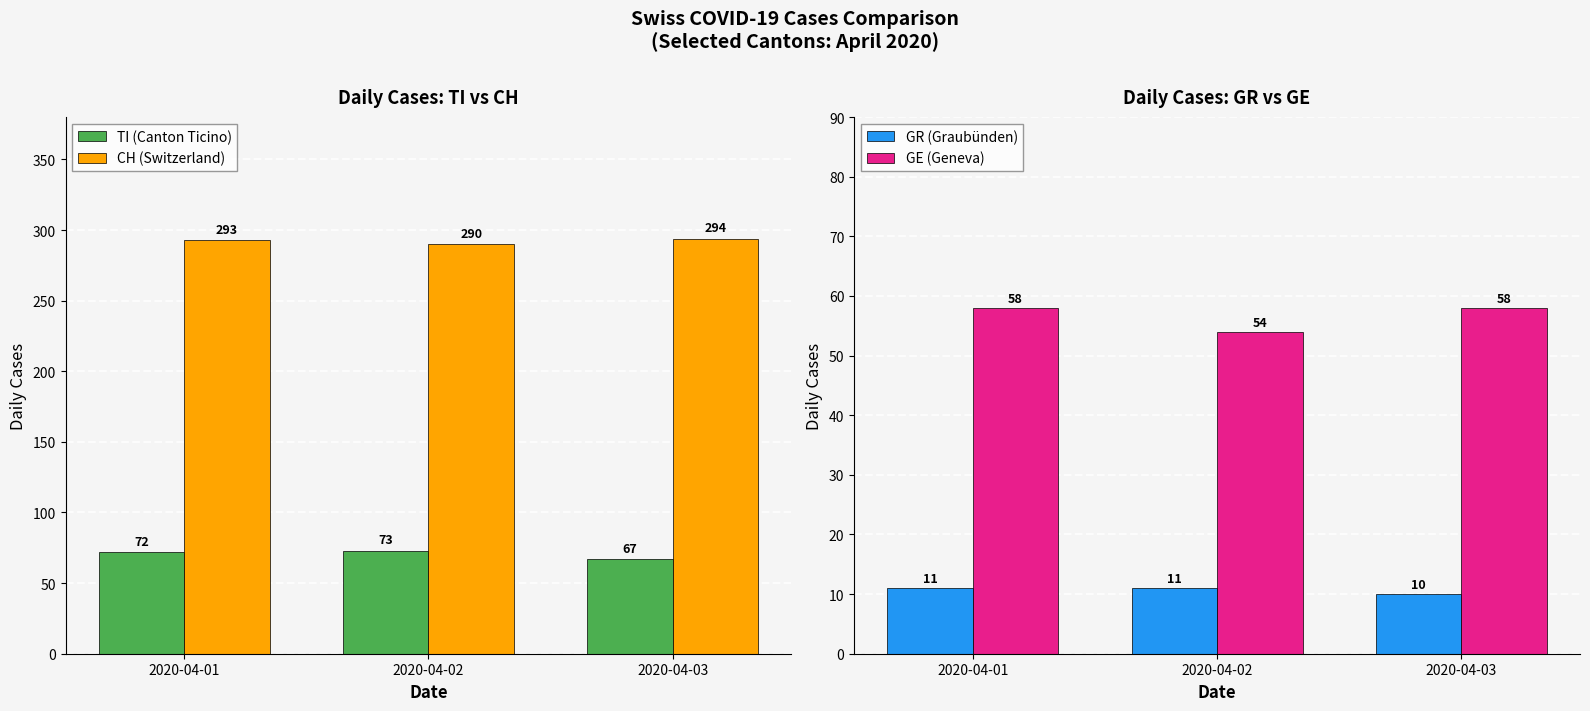

Which series has the largest total across all categories?

CH (Switzerland)